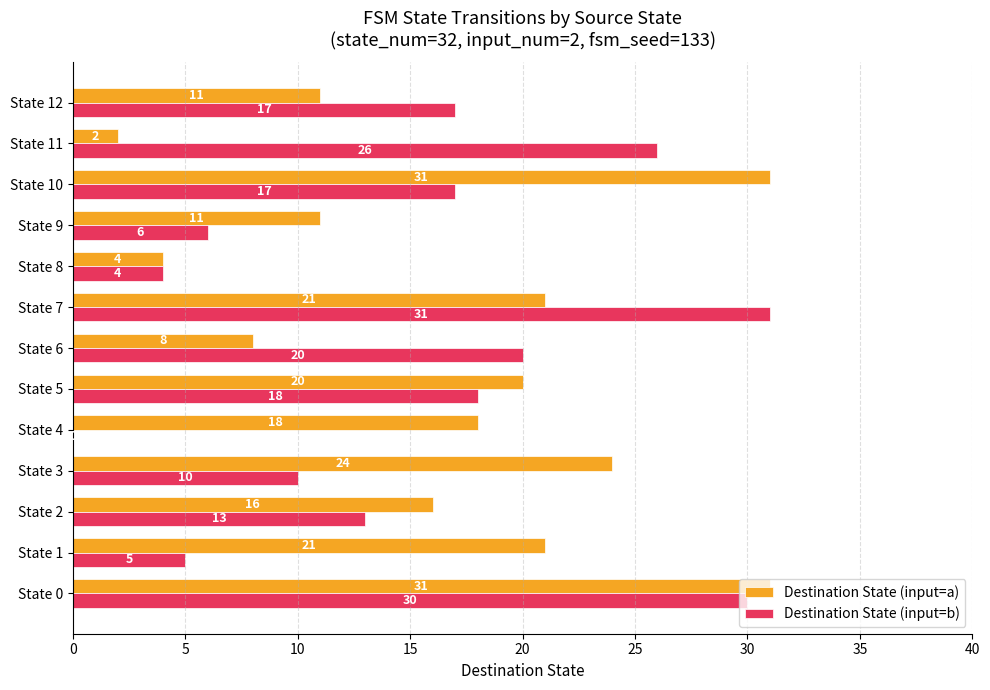

Where is Destination State (input=b) nearest to the value 15?

State 2